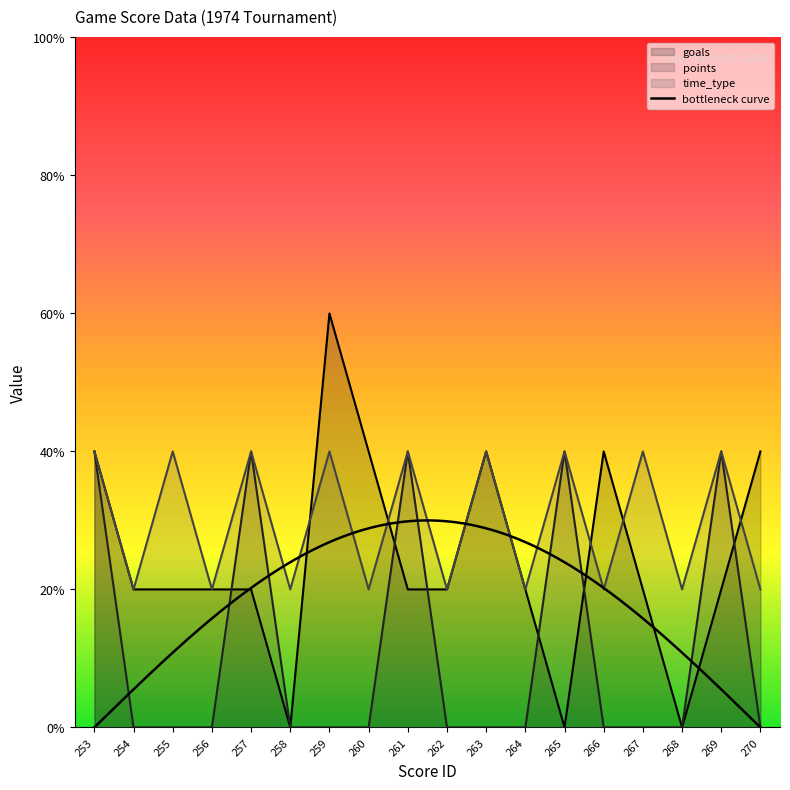

True or false: points and time_type intersect in this chart.

False